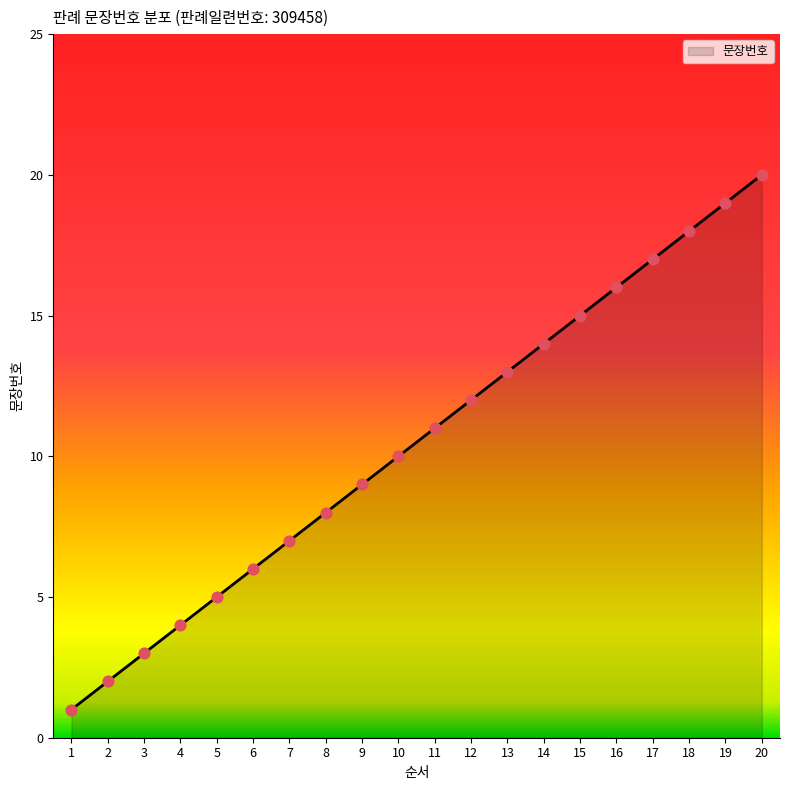

What is the change in value from 8 to 13?

+5